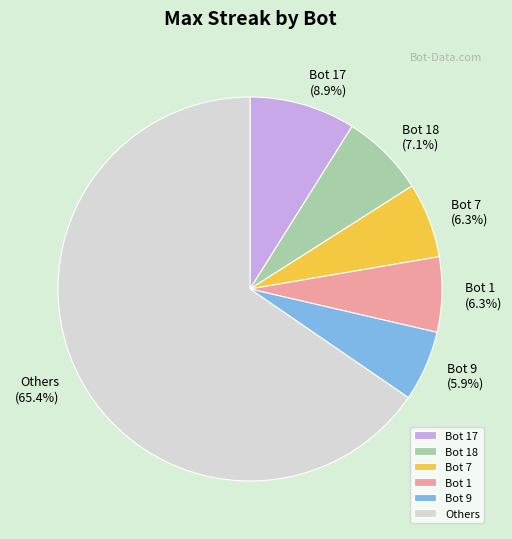

Which category accounts for the majority?

Others